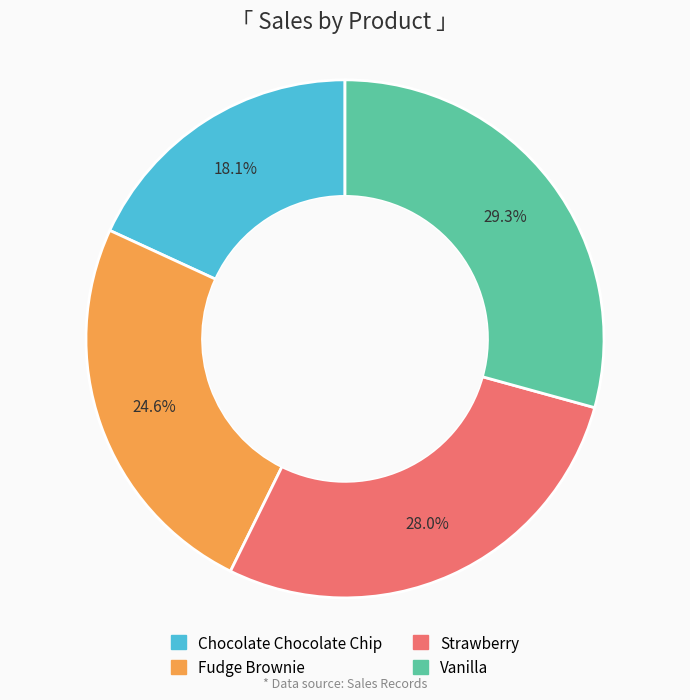

What is the ratio of the value at Chocolate Chocolate Chip to the value at Vanilla?

0.6